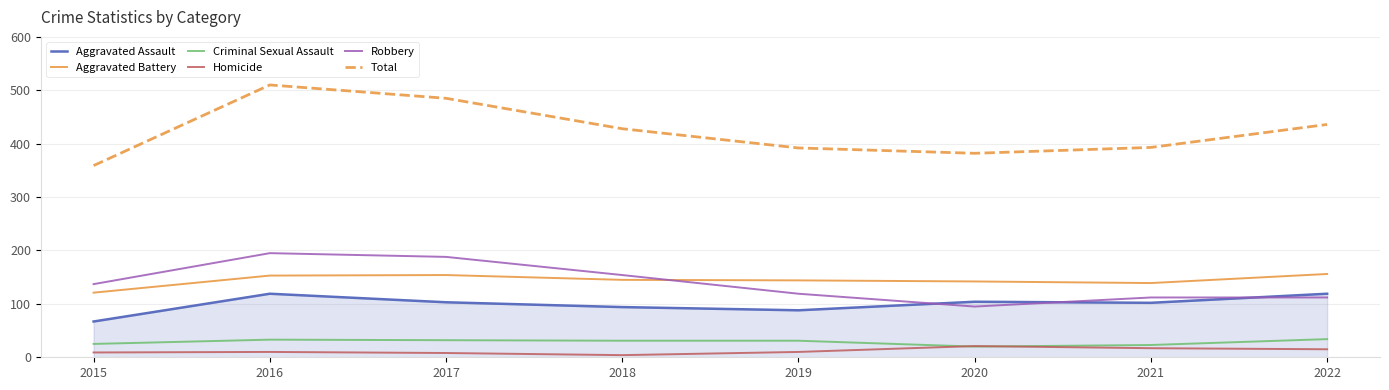

The Robbery series shows 342 at 2016. True or false?

False